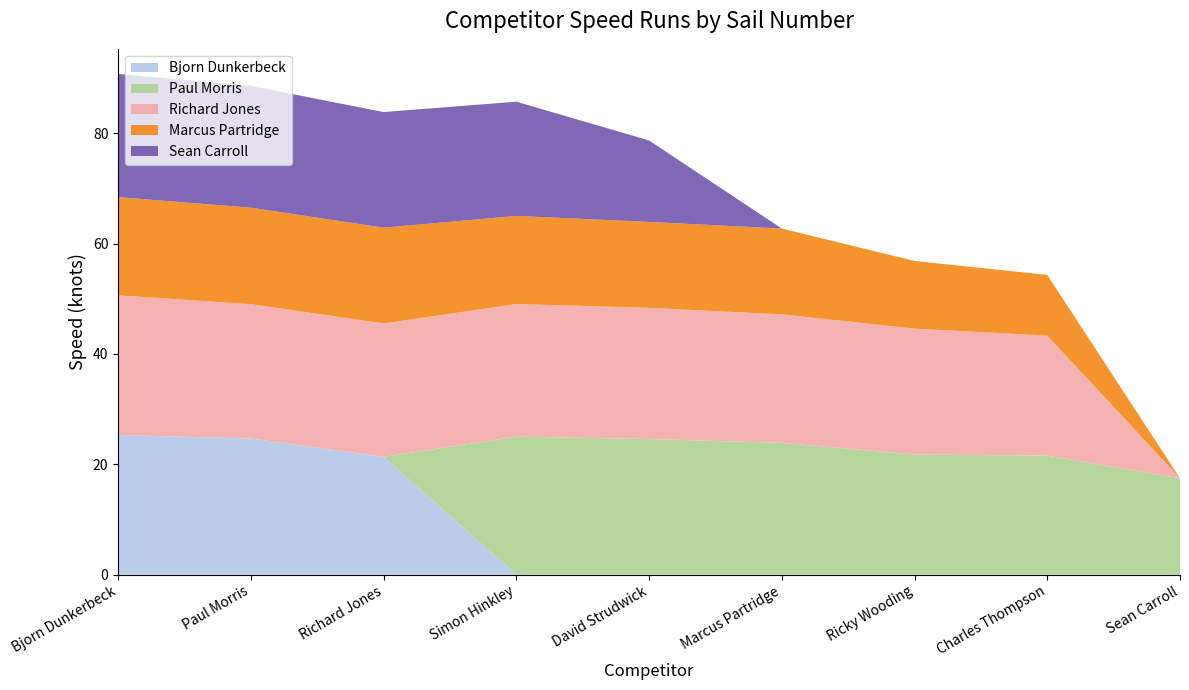

Reading left to right, list all the values displayed in this chart.

Bjorn Dunkerbeck: 25.3	24.7	21.4	0.0	0.0	0.0	0.0	0.0	0.0
Paul Morris: 0.0	0.0	0.0	25.0	24.6	23.9	21.8	21.6	17.5
Richard Jones: 25.3	24.3	24.2	24.0	23.8	23.3	22.8	21.7	0.0
Marcus Partridge: 17.8	17.5	17.4	16.0	15.6	15.6	12.3	11.0	0.0
Sean Carroll: 22.3	22.1	20.9	20.7	14.8	0.0	0.0	0.0	0.0